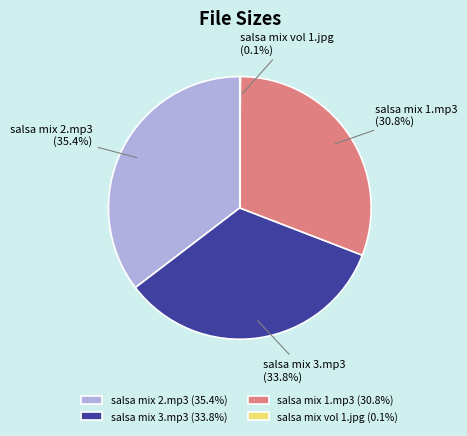

Is there a majority slice in this chart?

No